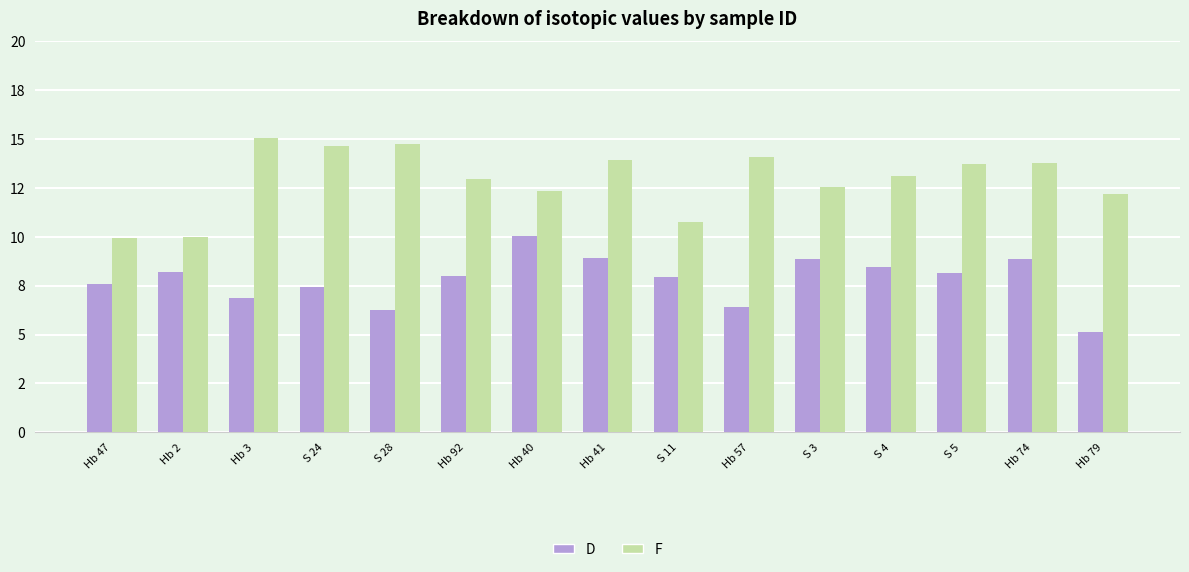

What is the difference between the maximum and minimum values in the F series?

5.1